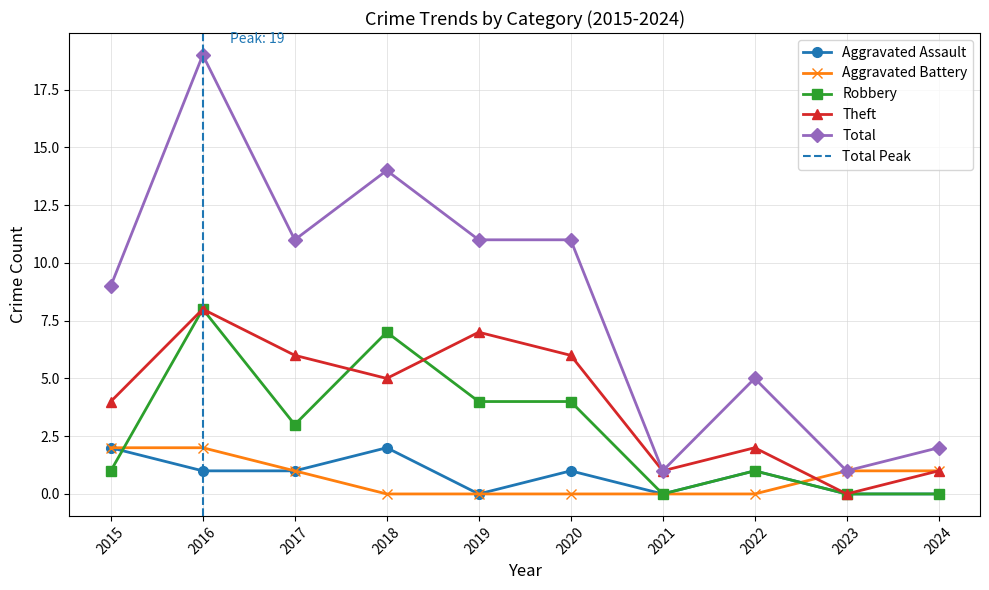

True or false: Robbery and Total intersect in this chart.

False